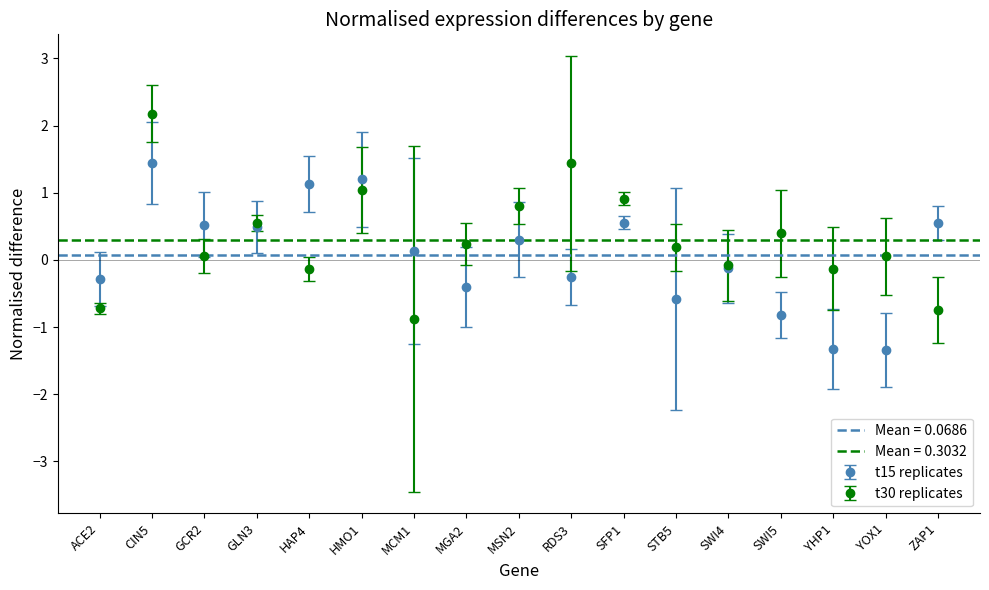

The t15 replicates series shows 0.5 at ZAP1. True or false?

True